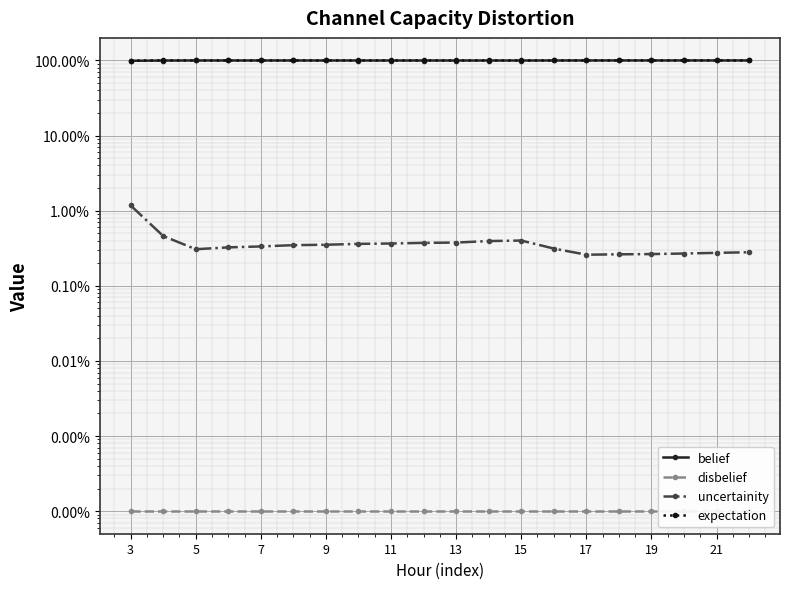

True or false: expectation has more than 2 interior local peaks.

False